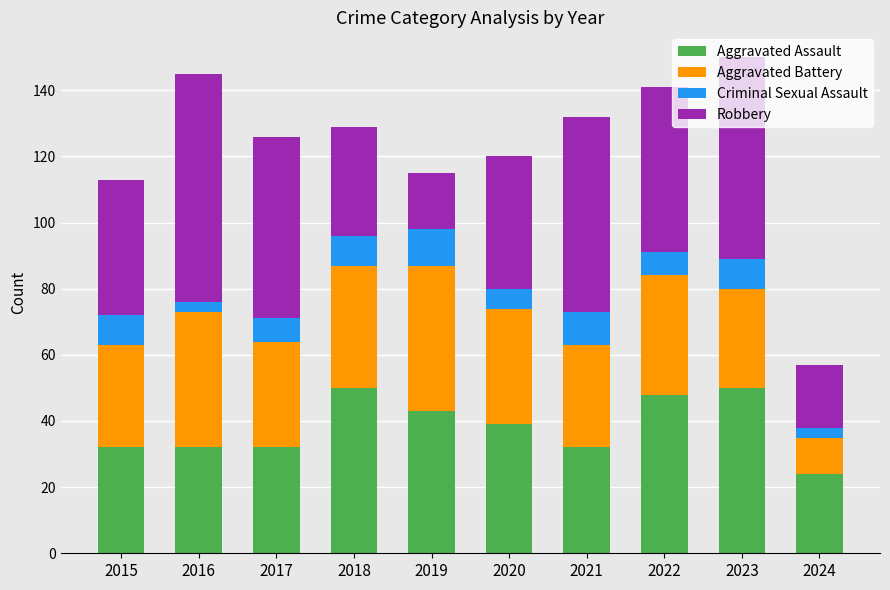

What is the sum of all Aggravated Assault values?

382